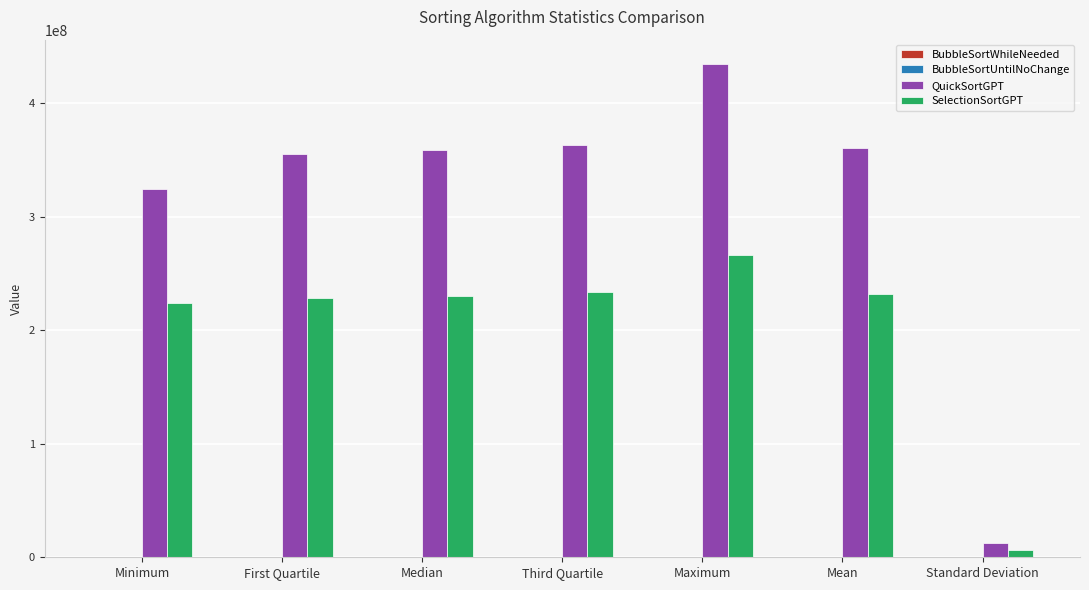

At which category is the sum across all series the highest?

Maximum